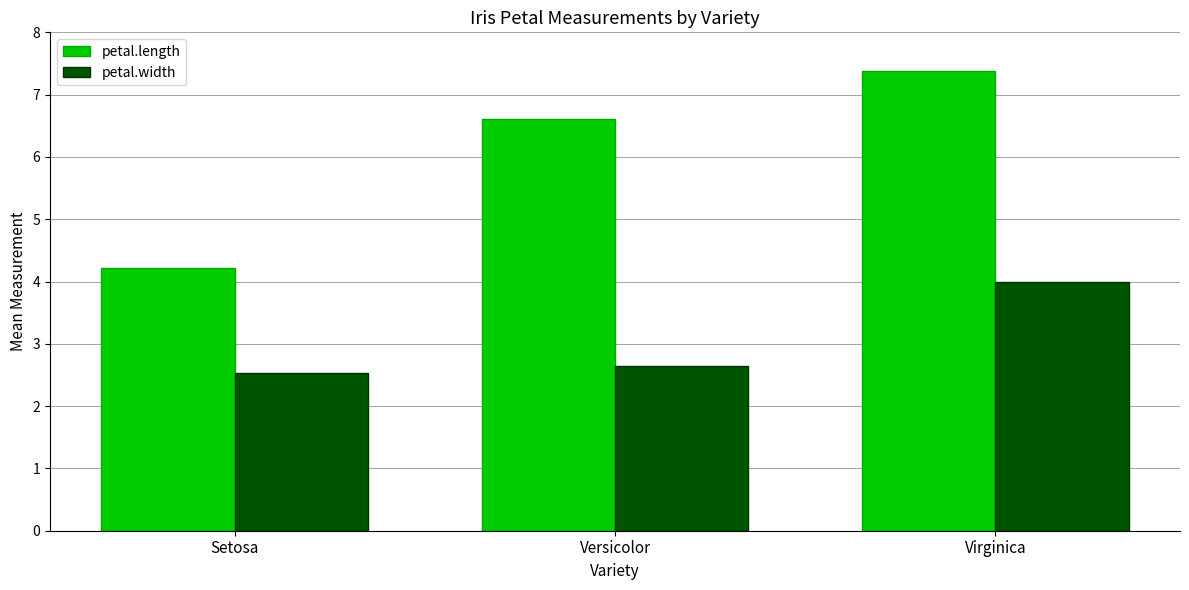

Where does the petal.length series first go above 6?

Versicolor